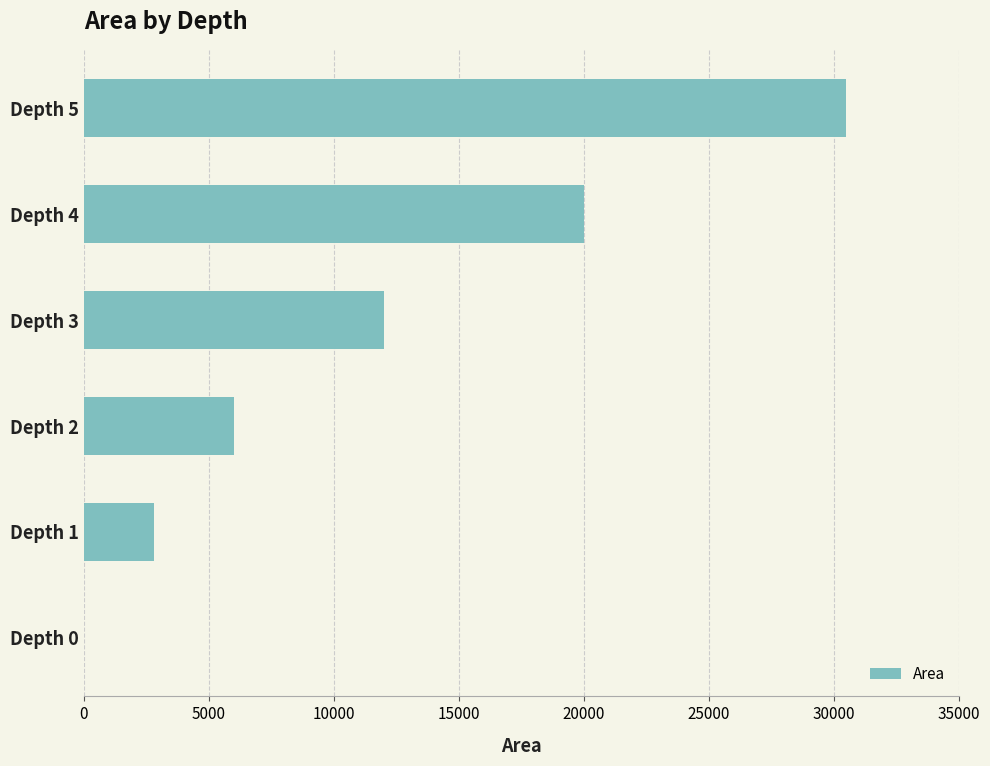

What is the sum of all values?

71282